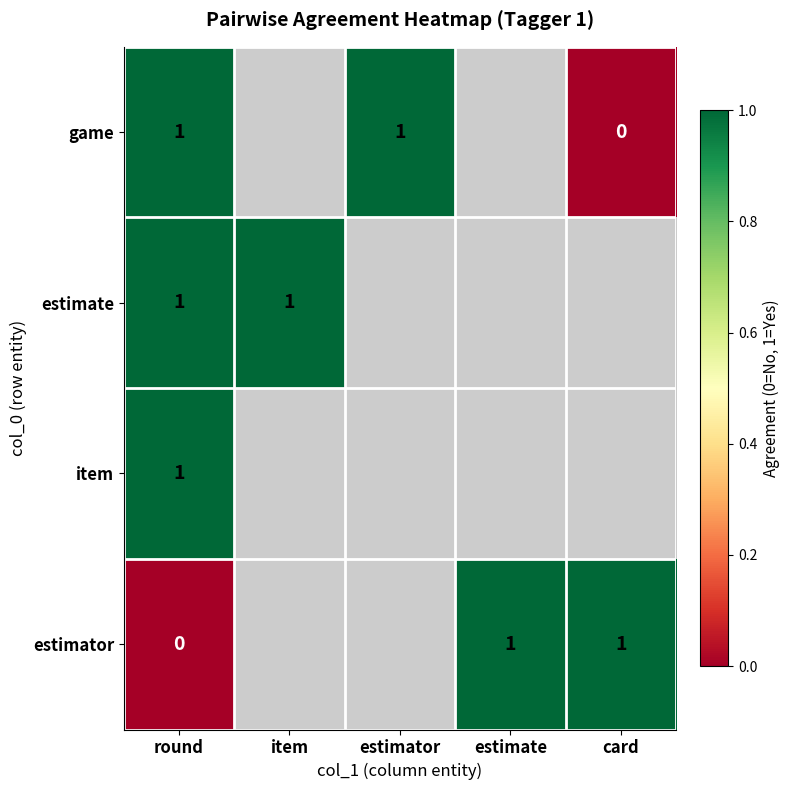

Which has a higher value, round or estimator?

round